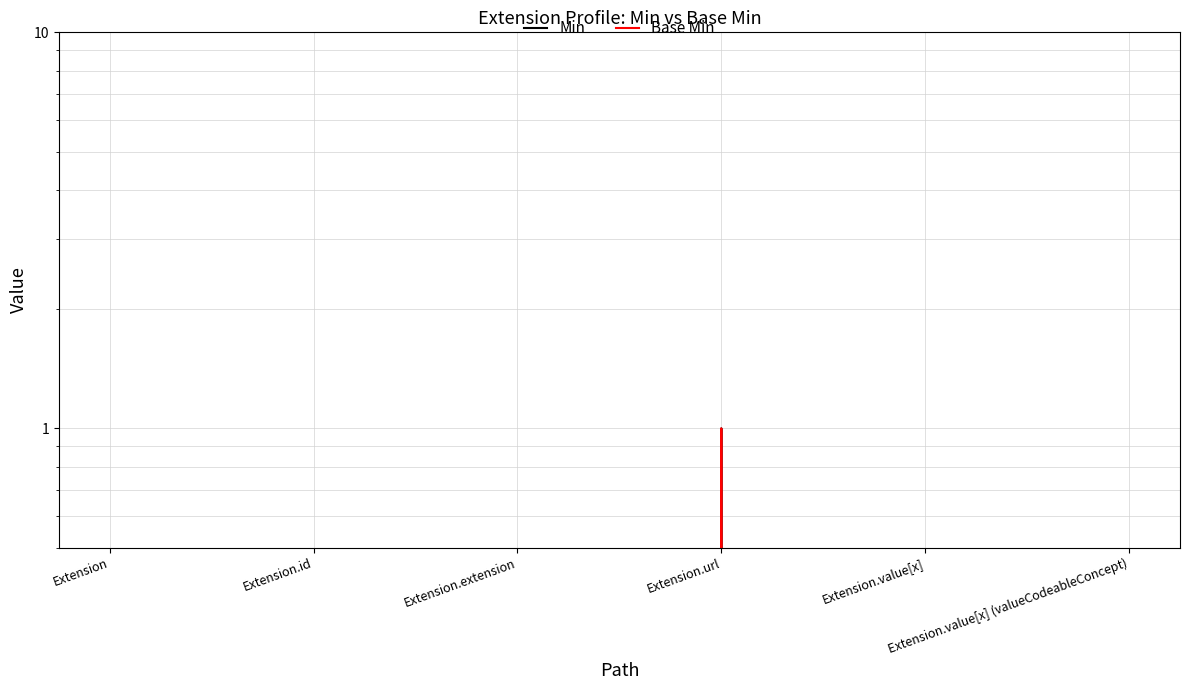

What is the label of the 2nd point from the right?

Extension.value[x]